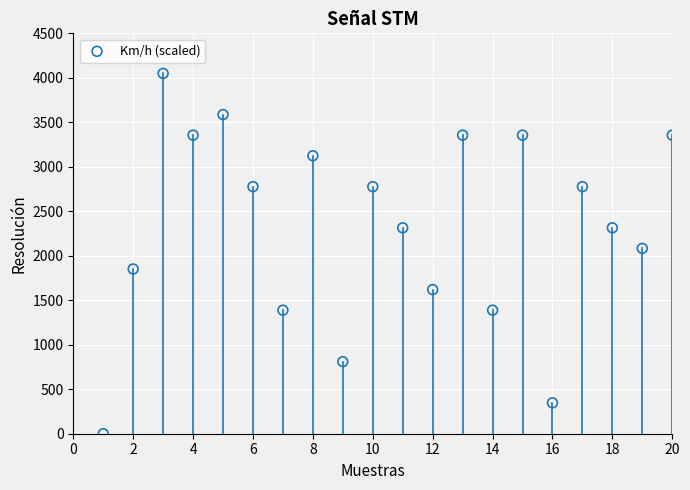

What Y value in the scatter plot is closest to 2025?

2082.9